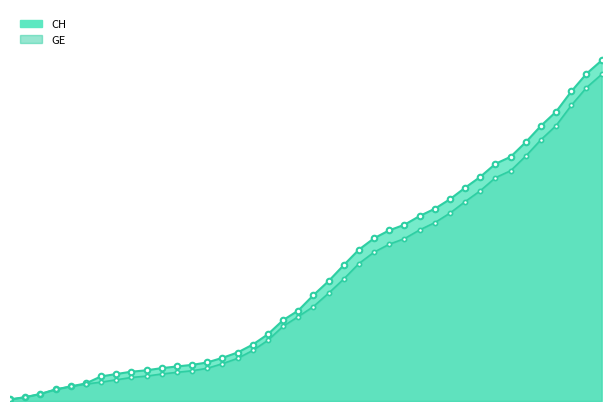

What is the difference between the highest and lowest values at 2020-04-04?

642